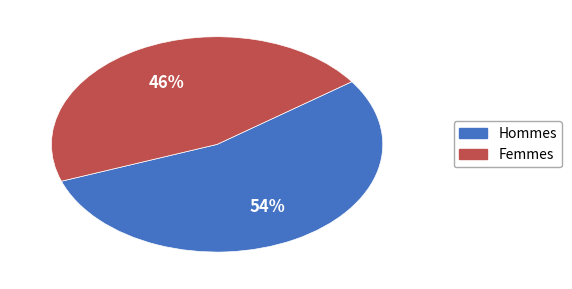

Is there any slice that represents more than half of the pie?

Yes